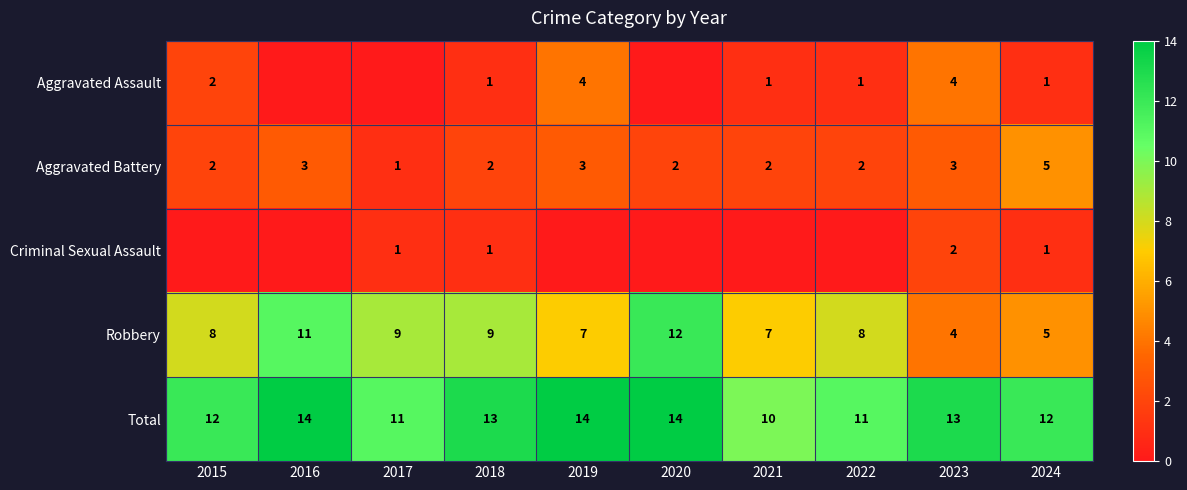

At which label does Total first exceed 13?

2016